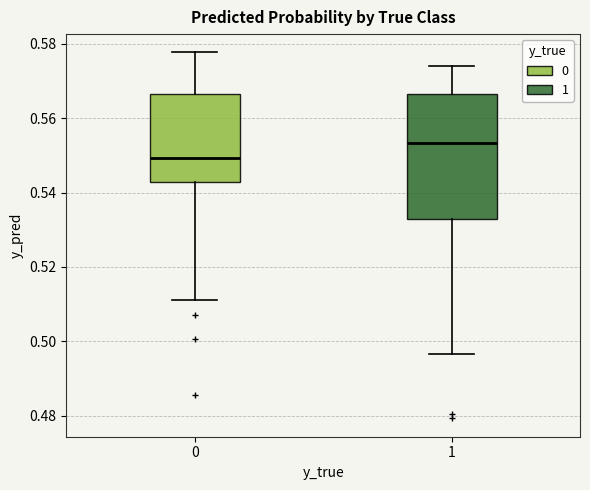

Reading left to right, transcribe this box plot: for each box, give where its median line is, the range the box spans, and where its two whiskers end, as read against the y-axis. The values are not printed on the chart, so give them approximately, as read against the axis.

0: median 0.550, box 0.542 to 0.566, whiskers 0.512 to 0.578
1: median 0.554, box 0.532 to 0.566, whiskers 0.496 to 0.574